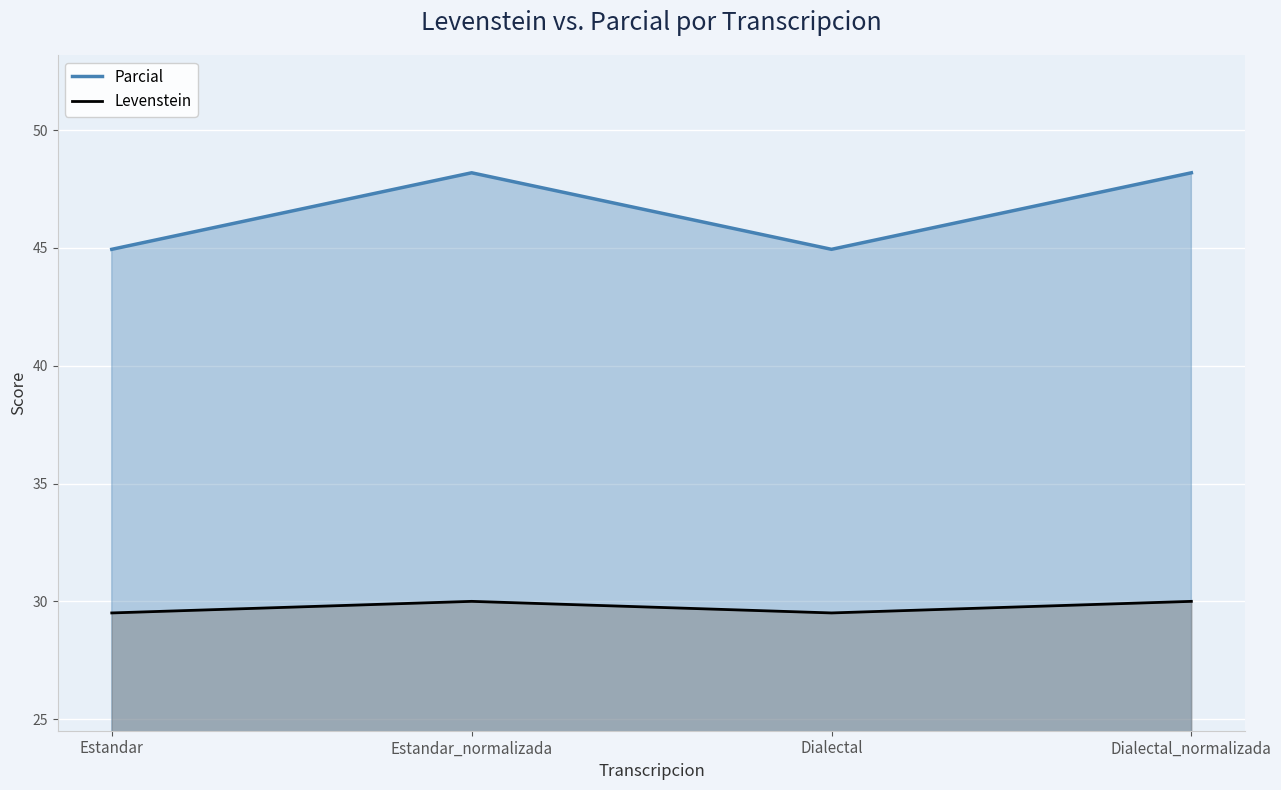

True or false: Parcial has more than 0 points higher than both neighbors.

True